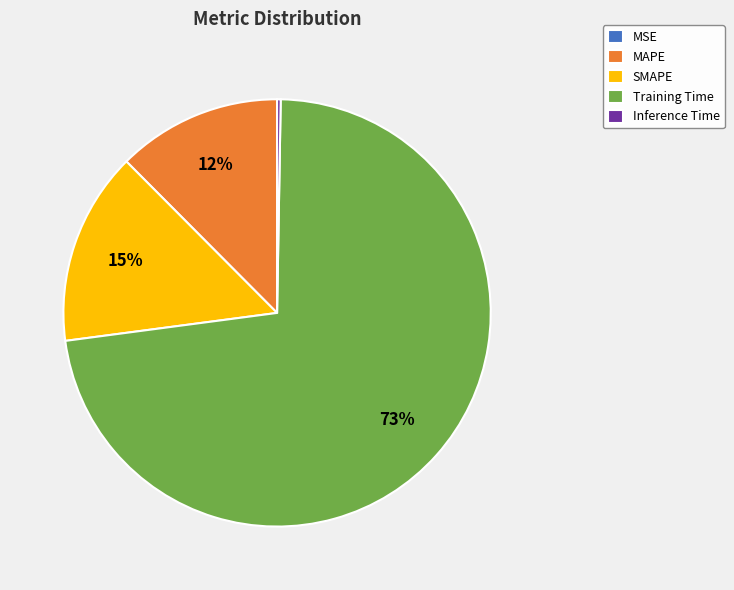

Which has a higher value, MAPE or SMAPE?

SMAPE